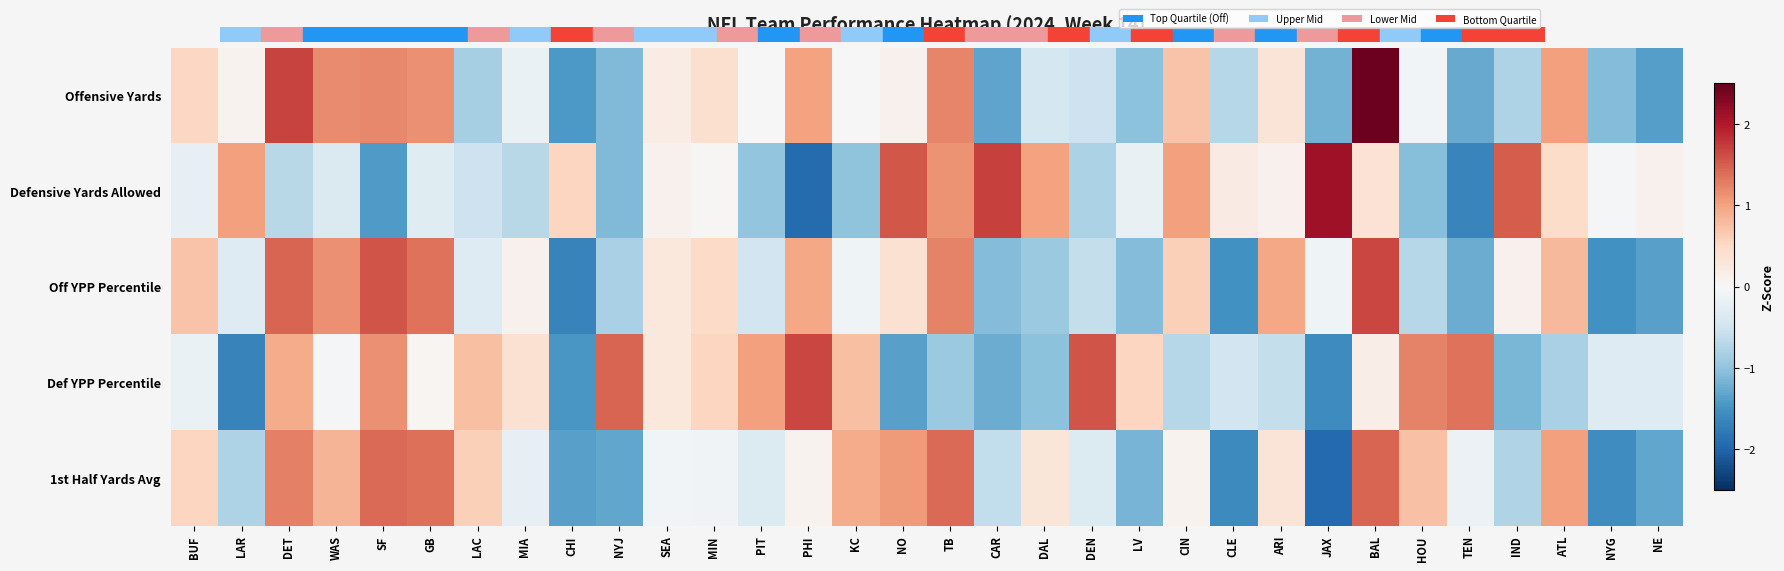

At which category is the sum across all series the highest?

BAL